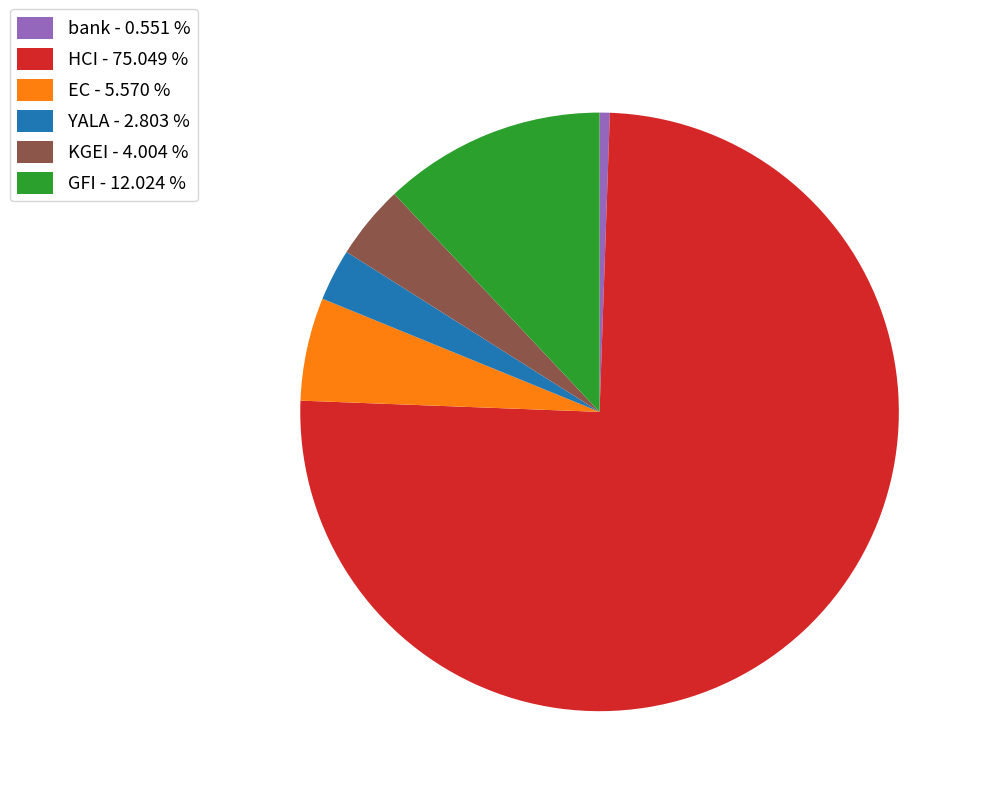

Is YALA - 2.803 % the majority of the pie?

No